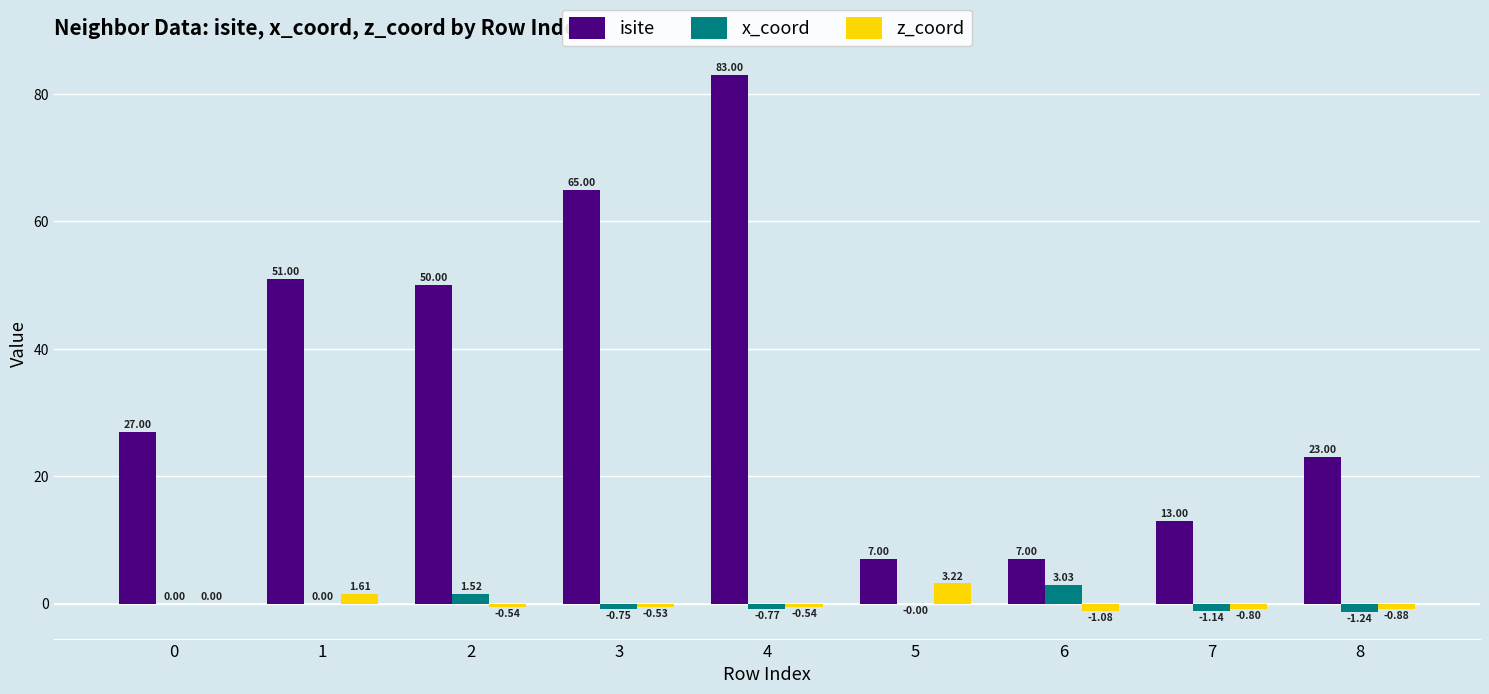

Which category has the highest value in the isite series?

4